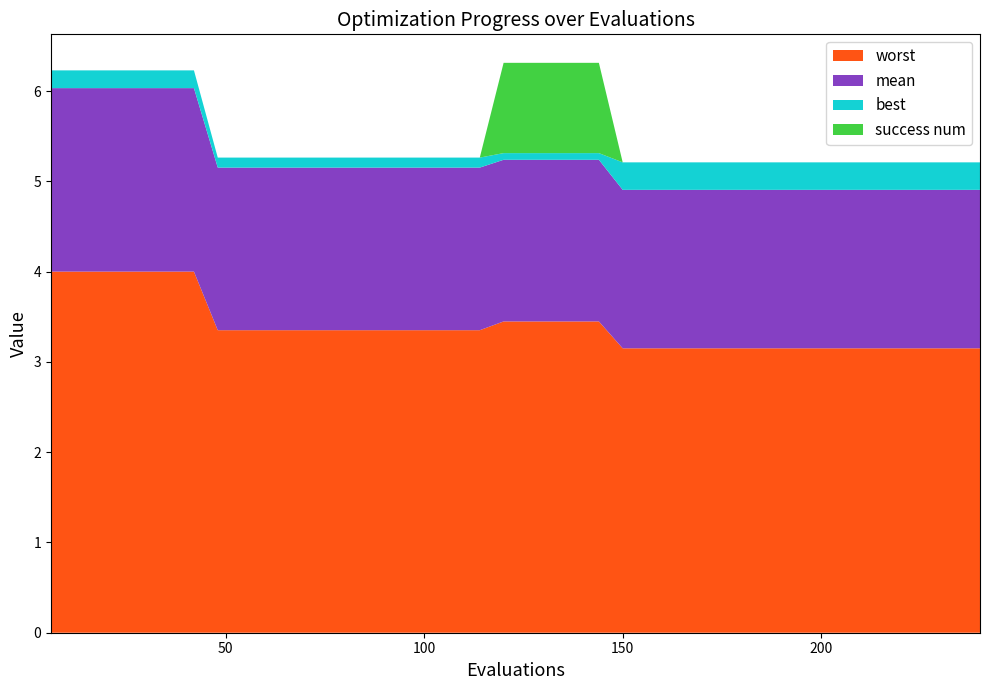

Reading left to right, transcribe all the data shown in this chart.

mean: 0=2.0	1=2.0	2=2.0	3=2.0	4=2.0	5=2.0	6=2.0	7=1.8	8=1.8	9=1.8	10=1.8	11=1.8	12=1.8	13=1.8	14=1.8	15=1.8	16=1.8	17=1.8	18=1.8	19=1.8	20=1.8	21=1.8	22=1.8	23=1.8	24=1.8	25=1.8	26=1.8	27=1.8	28=1.8	29=1.8	30=1.8	31=1.8	32=1.8	33=1.8	34=1.8	35=1.8	36=1.8	37=1.8	38=1.8	39=1.8
best: 0=0.2	1=0.2	2=0.2	3=0.2	4=0.2	5=0.2	6=0.2	7=0.1	8=0.1	9=0.1	10=0.1	11=0.1	12=0.1	13=0.1	14=0.1	15=0.1	16=0.1	17=0.1	18=0.1	19=0.1	20=0.1	21=0.1	22=0.1	23=0.1	24=0.3	25=0.3	26=0.3	27=0.3	28=0.3	29=0.3	30=0.3	31=0.3	32=0.3	33=0.3	34=0.3	35=0.3	36=0.3	37=0.3	38=0.3	39=0.3
worst: 0=4.0	1=4.0	2=4.0	3=4.0	4=4.0	5=4.0	6=4.0	7=3.4	8=3.4	9=3.4	10=3.4	11=3.4	12=3.4	13=3.4	14=3.4	15=3.4	16=3.4	17=3.4	18=3.4	19=3.4	20=3.4	21=3.4	22=3.4	23=3.4	24=3.2	25=3.2	26=3.2	27=3.2	28=3.2	29=3.2	30=3.2	31=3.2	32=3.2	33=3.2	34=3.2	35=3.2	36=3.2	37=3.2	38=3.2	39=3.2
success num: 0=0.0	1=0.0	2=0.0	3=0.0	4=0.0	5=0.0	6=0.0	7=0.0	8=0.0	9=0.0	10=0.0	11=0.0	12=0.0	13=0.0	14=0.0	15=0.0	16=0.0	17=0.0	18=0.0	19=1.0	20=1.0	21=1.0	22=1.0	23=1.0	24=0.0	25=0.0	26=0.0	27=0.0	28=0.0	29=0.0	30=0.0	31=0.0	32=0.0	33=0.0	34=0.0	35=0.0	36=0.0	37=0.0	38=0.0	39=0.0